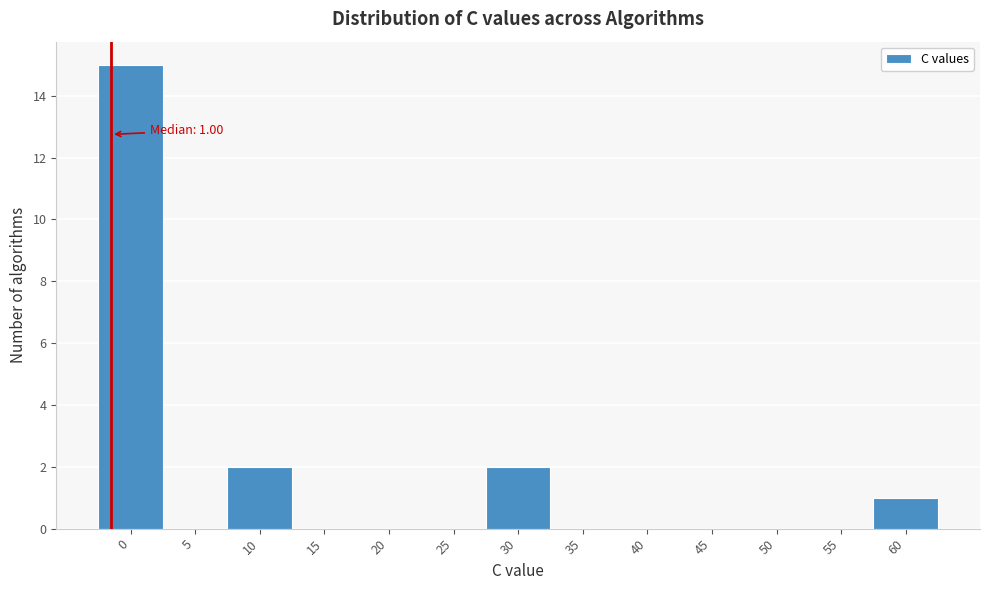

Reading left to right, transcribe all the data shown in this chart.

0=15	5=0	10=2	15=0	20=0	25=0	30=2	35=0	40=0	45=0	50=0	55=0	60=1